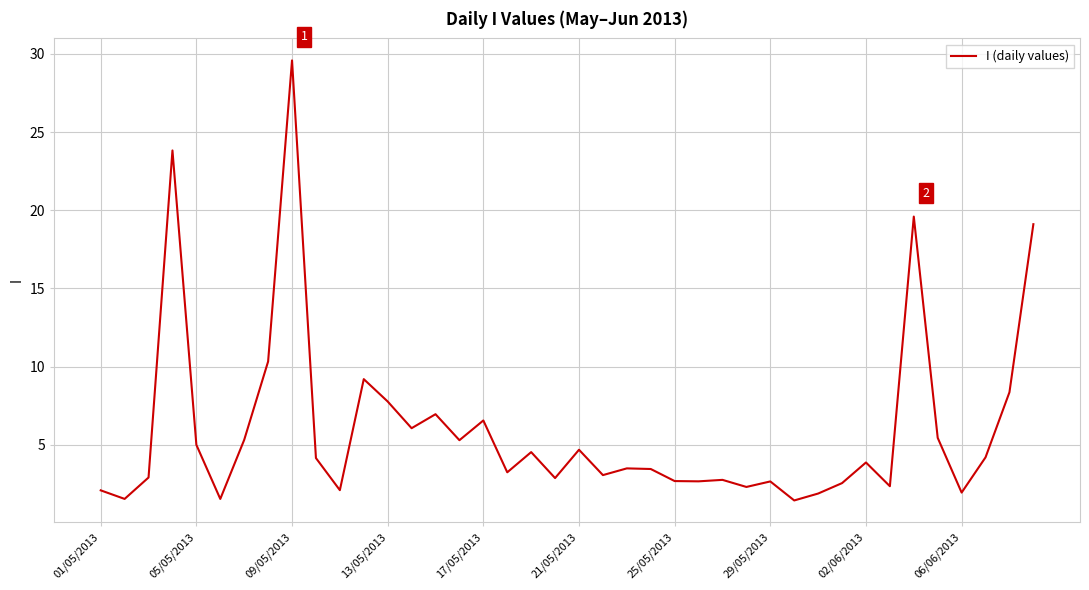

What is the difference between the maximum and minimum values?

28.2